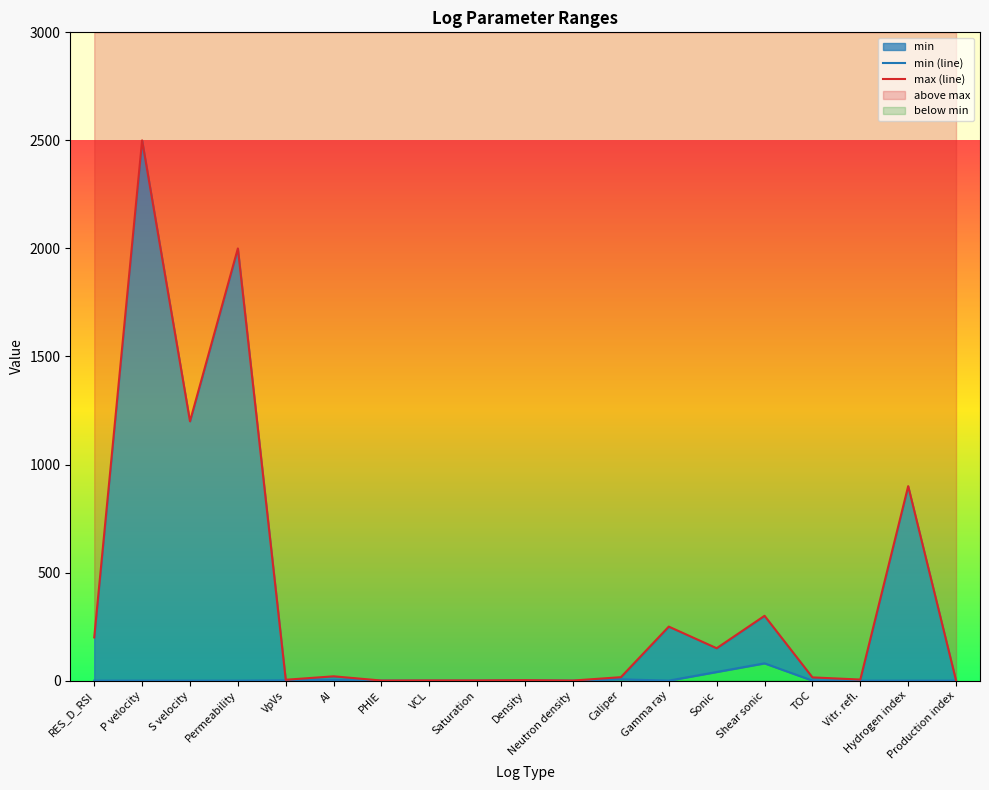

What is the difference between the highest and lowest values at P velocity?

2500.0